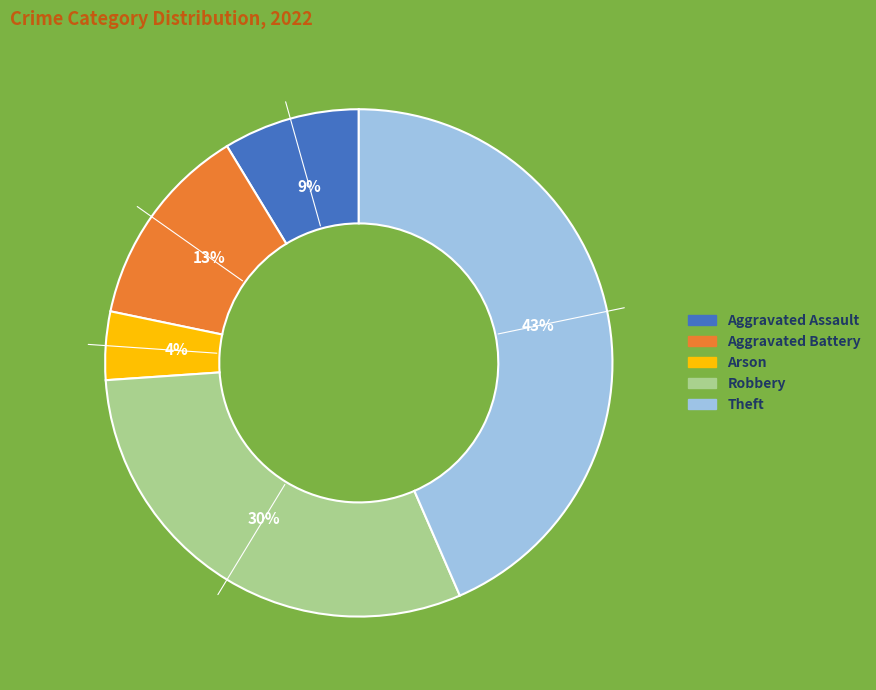

Is there any slice that represents more than half of the pie?

No